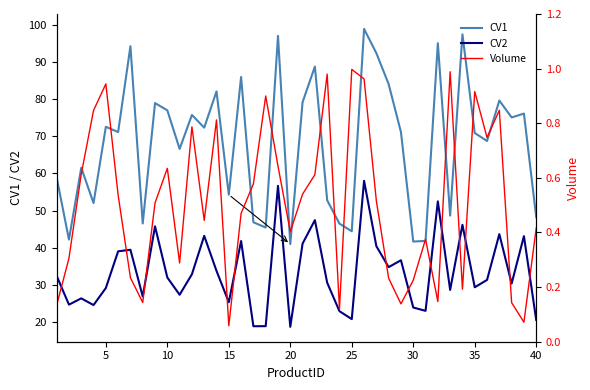

What is the minimum value for CV1?

41.0